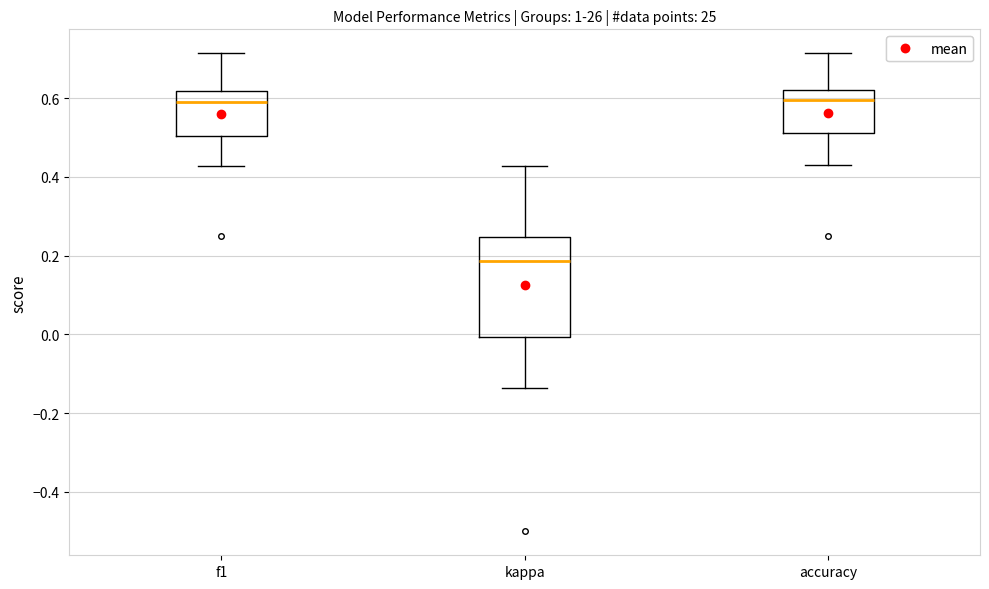

Comparing the boxes themselves (not the whiskers), which one is the tallest?

kappa